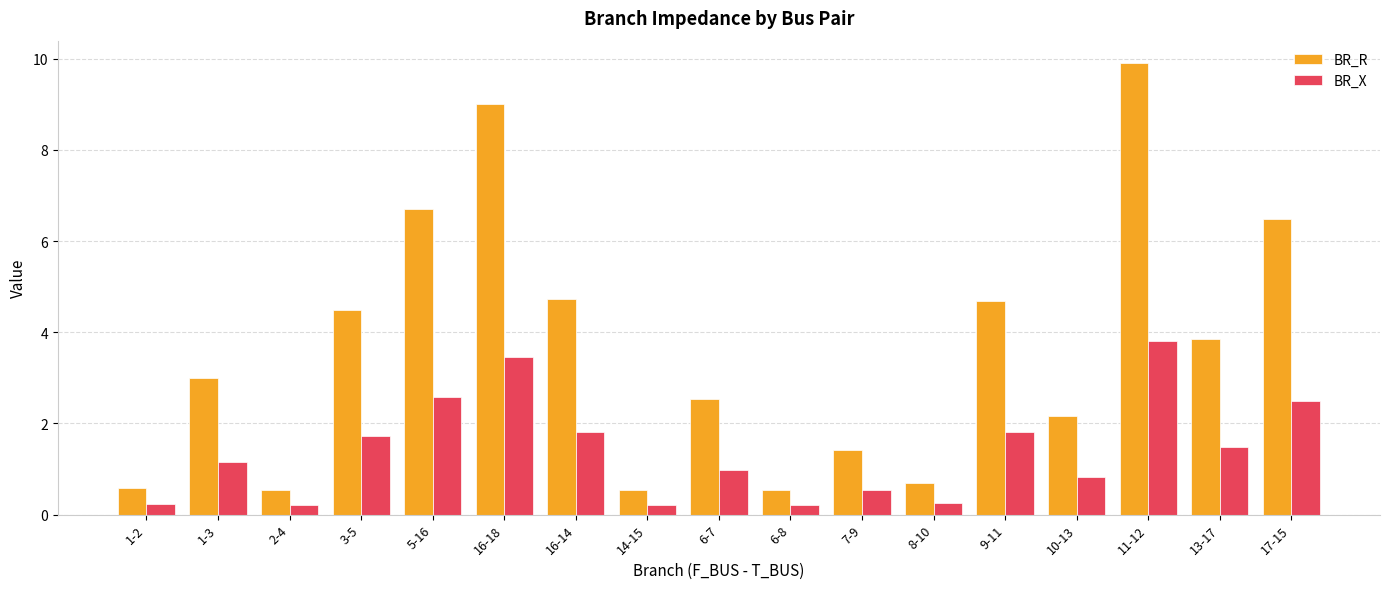

What is the average value of the BR_X series?

1.4